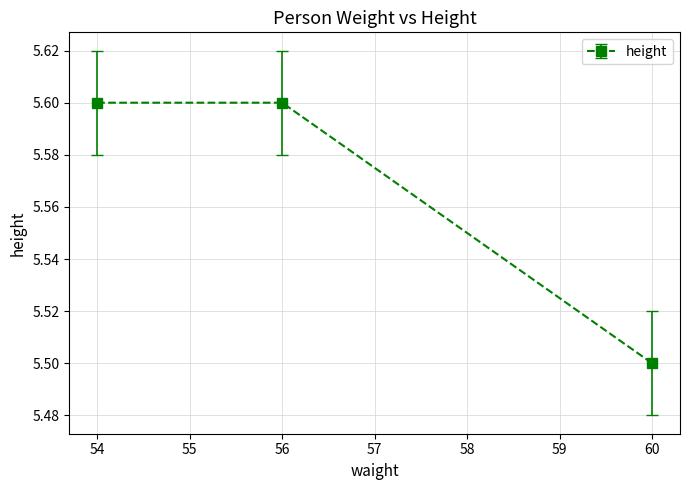

What is the greatest value displayed?

5.6